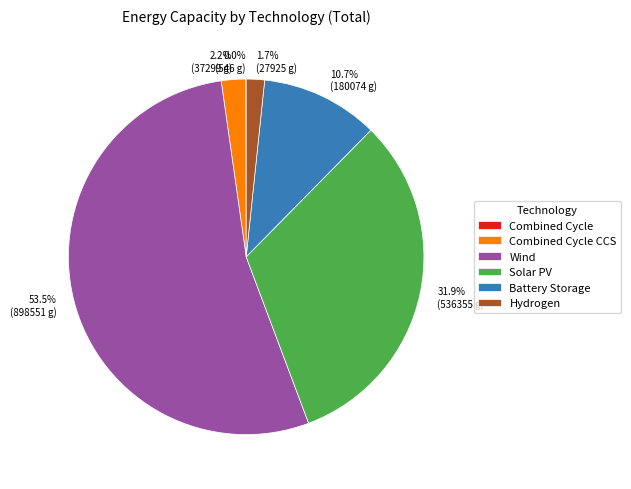

How much of the chart is everything except Solar PV?

68.1%